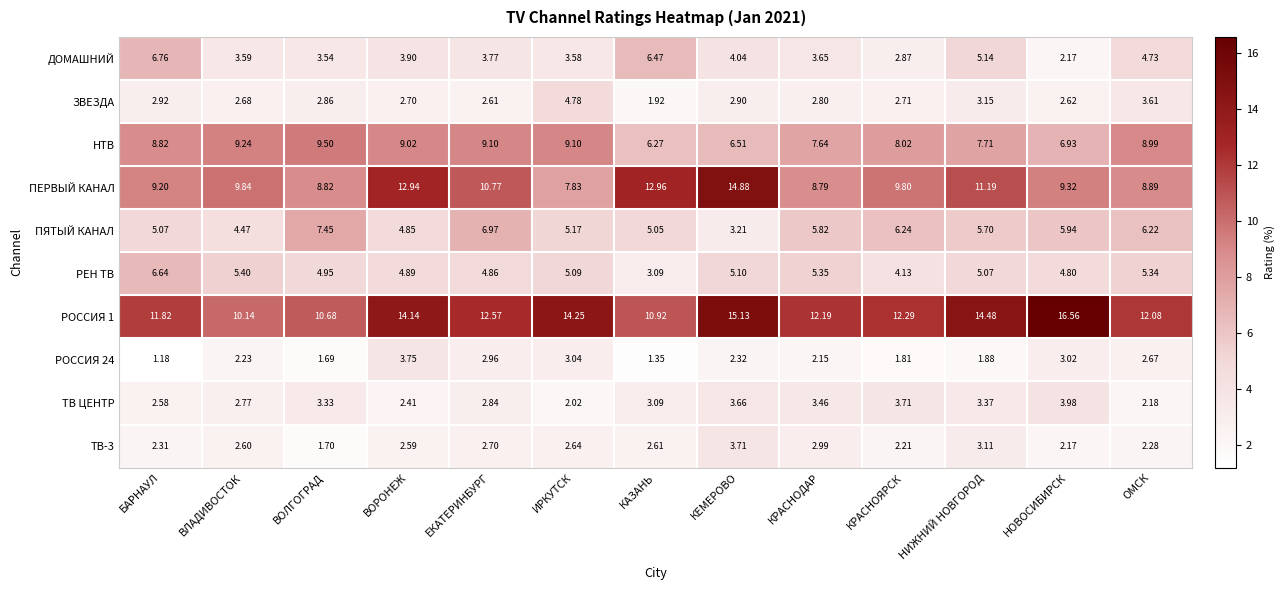

Which series changed the most between ВОРОНЕЖ and ИРКУТСК?

ПЕРВЫЙ КАНАЛ